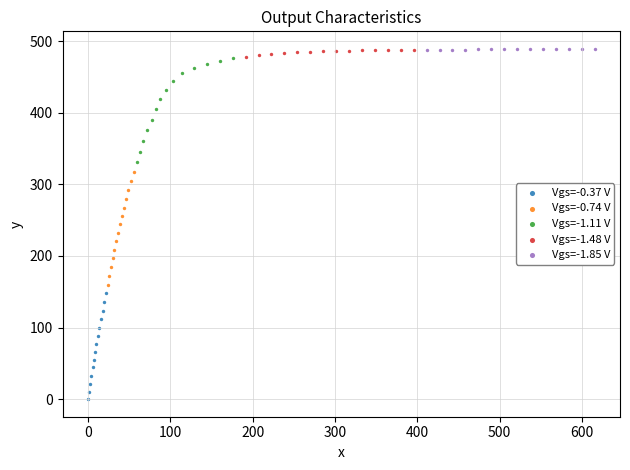

Which series contains the lowest Y value?

Vgs=-0.37 V